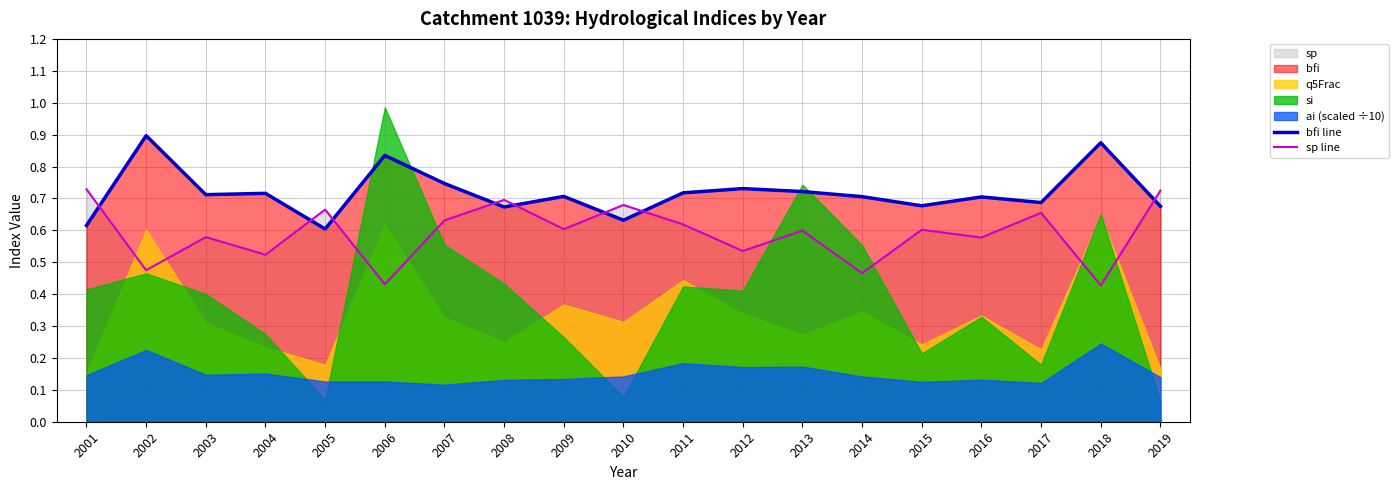

What is the difference between the highest and lowest values at 2007?

0.1